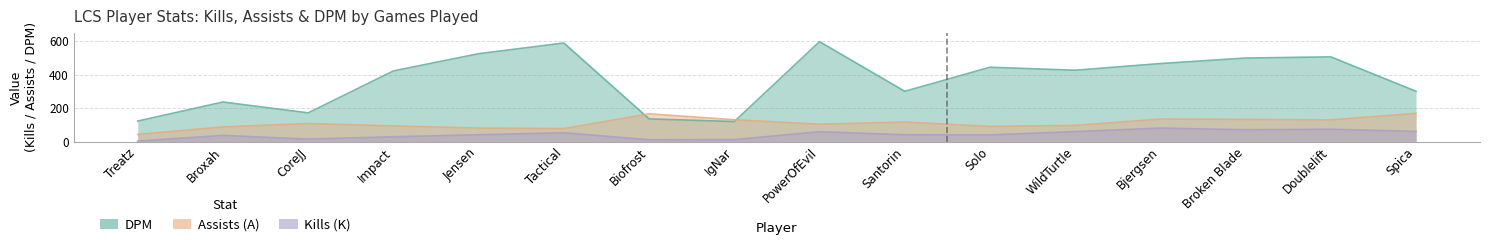

What is the sum of all Assists (A) values?

1765